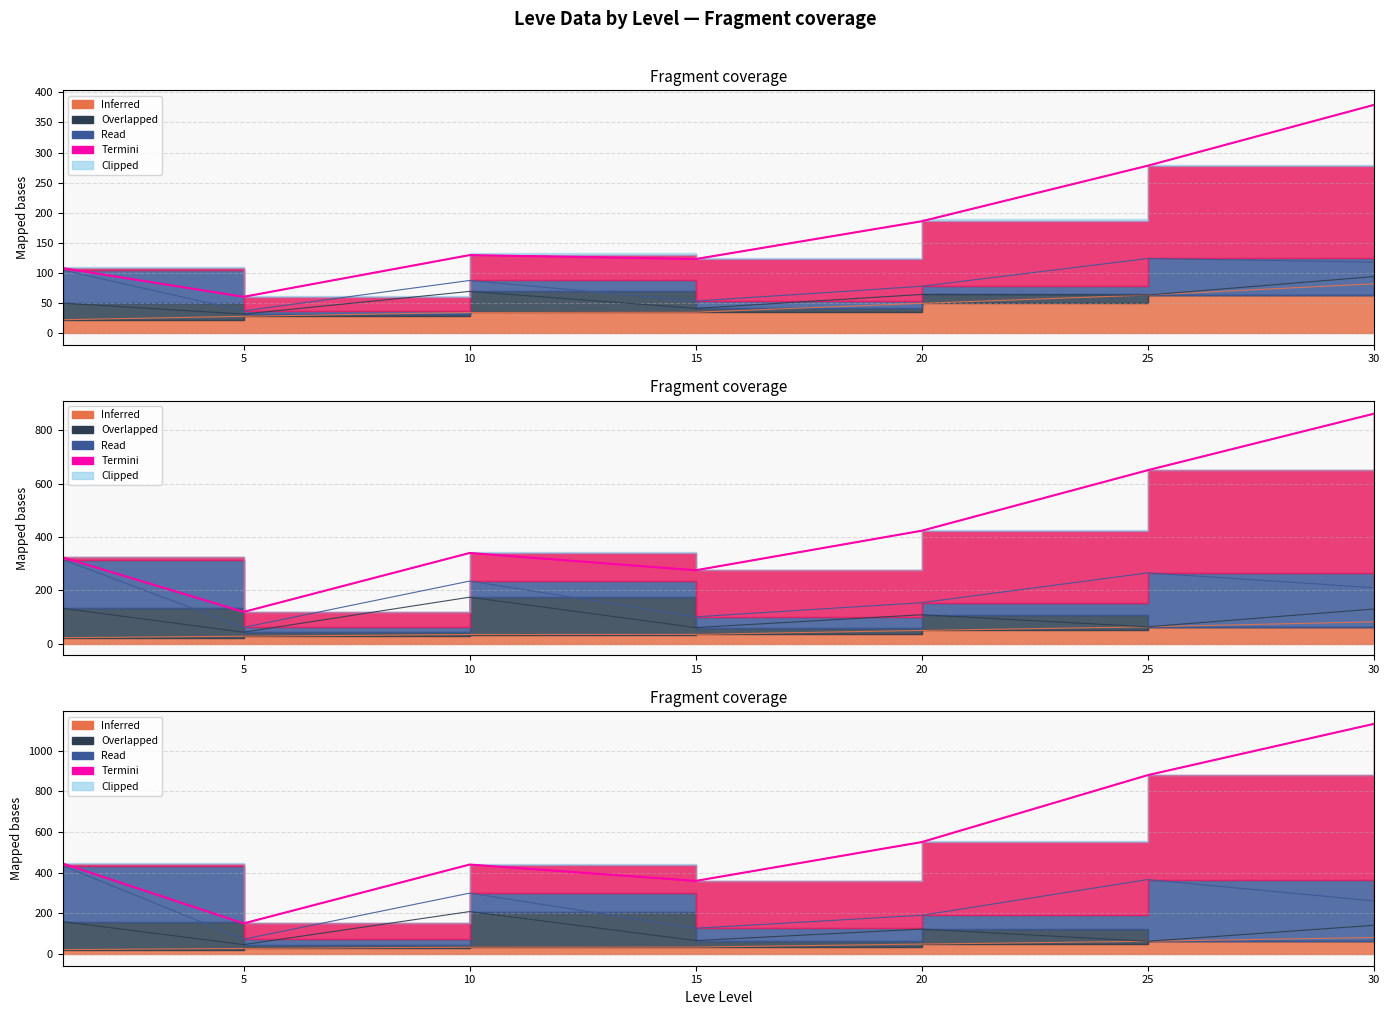

What is the change in value from 10 to 30?

+249.4